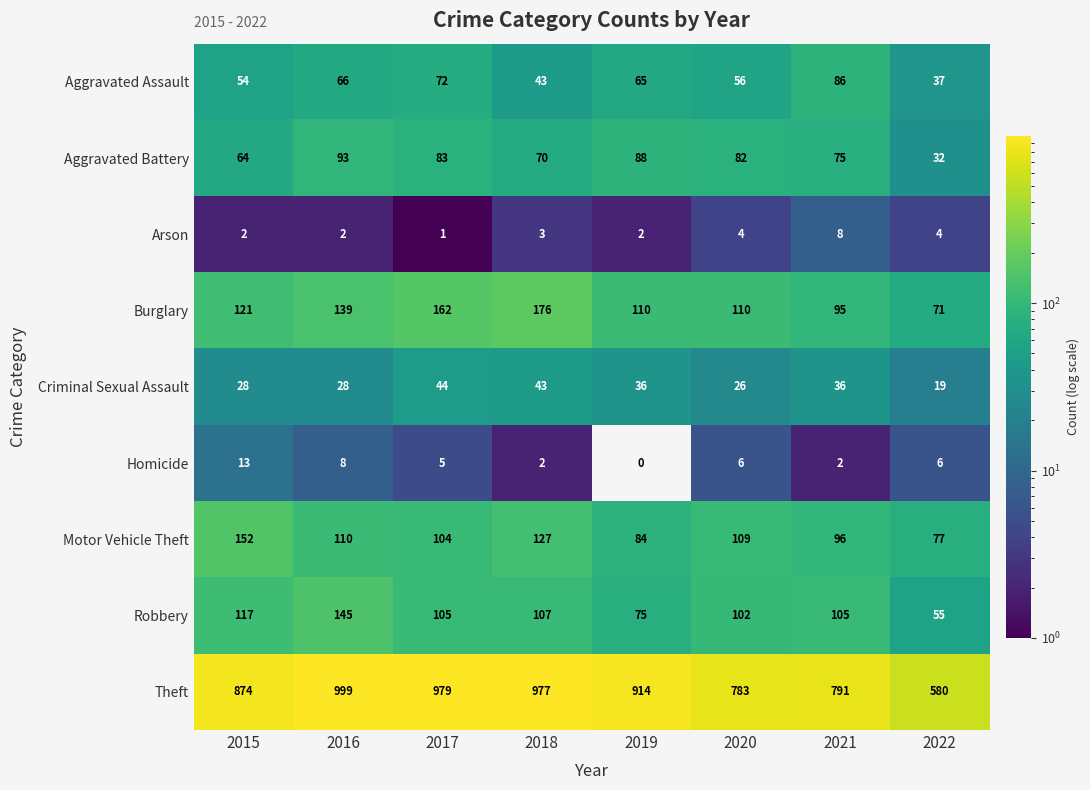

At which category is the sum across all series the highest?

2016